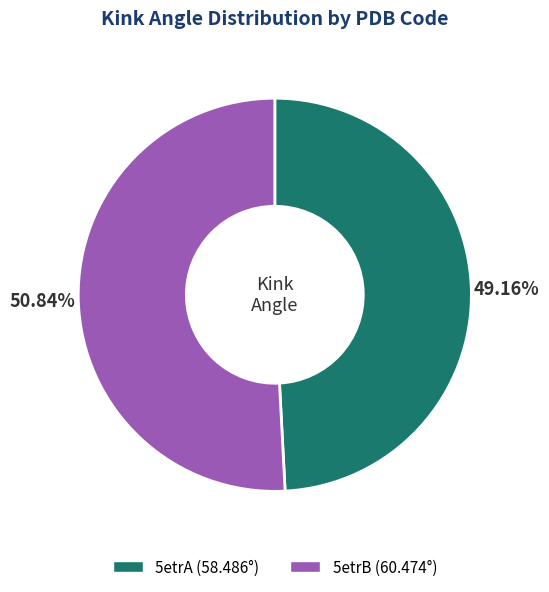

How many slices are in this pie chart?

2